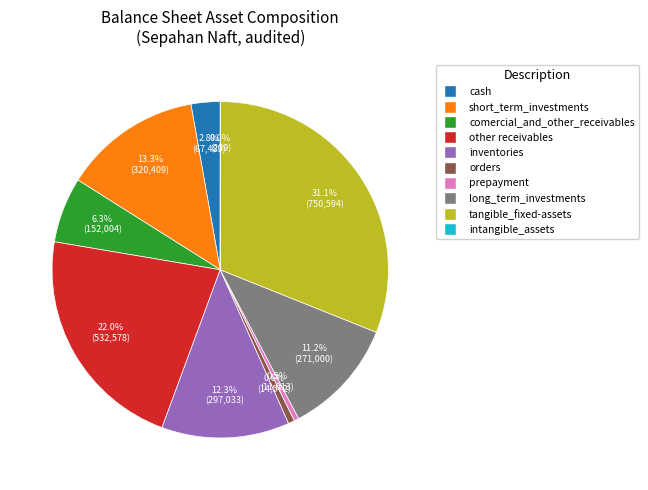

To the nearest percent, what portion does cash represent?

3%